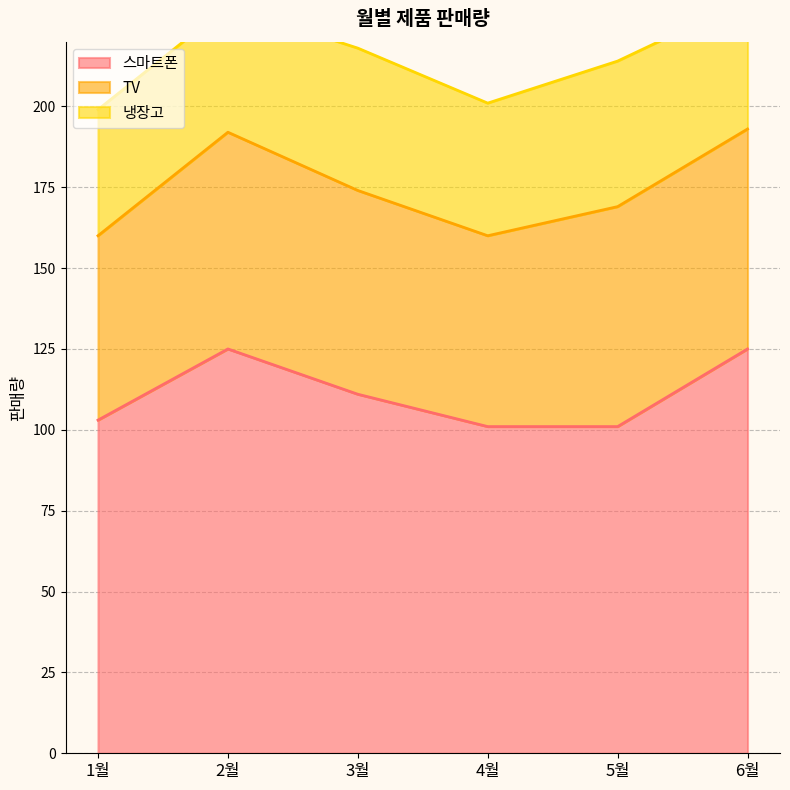

What is the value of the TV point at the 4th from the left?

59